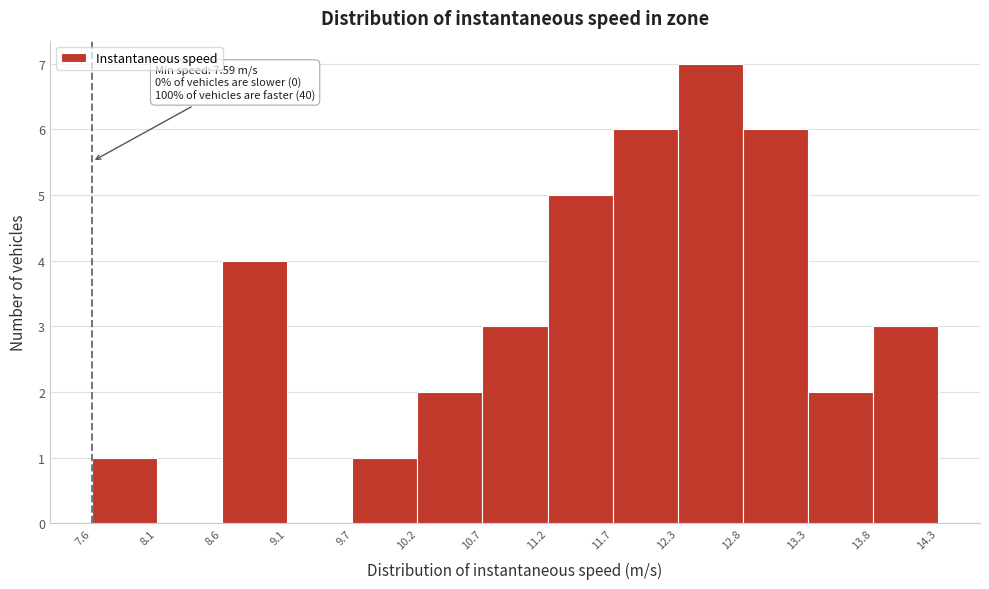

Which range on the x-axis has the tallest bar?

12.3 to 12.8